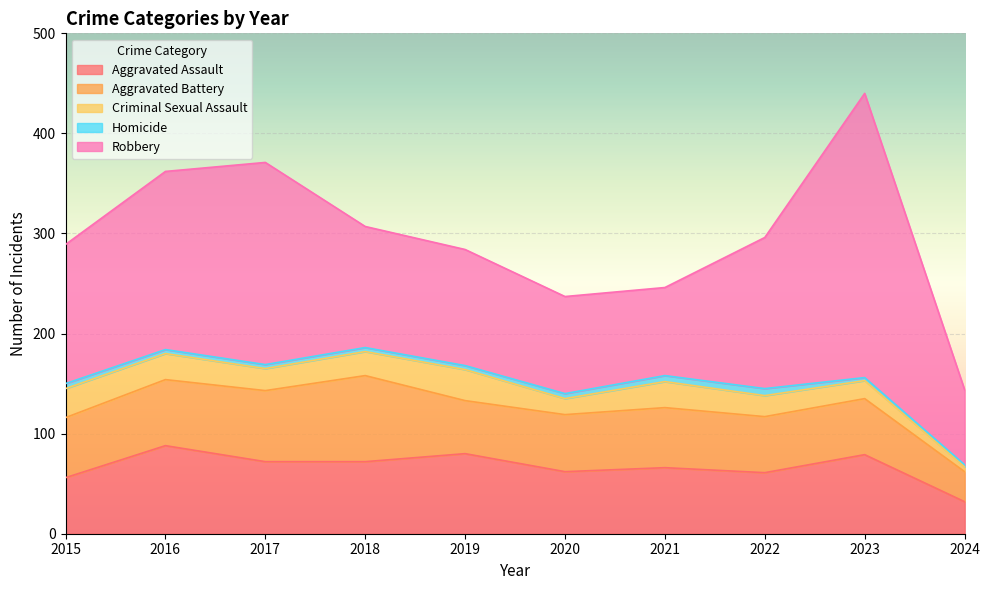

At which category does Criminal Sexual Assault reach its first local valley?

2017